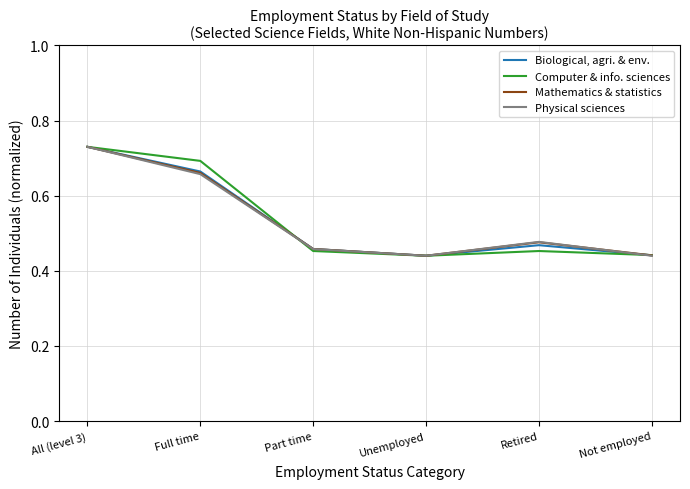

What is the total value across all series at Retired?

1.9